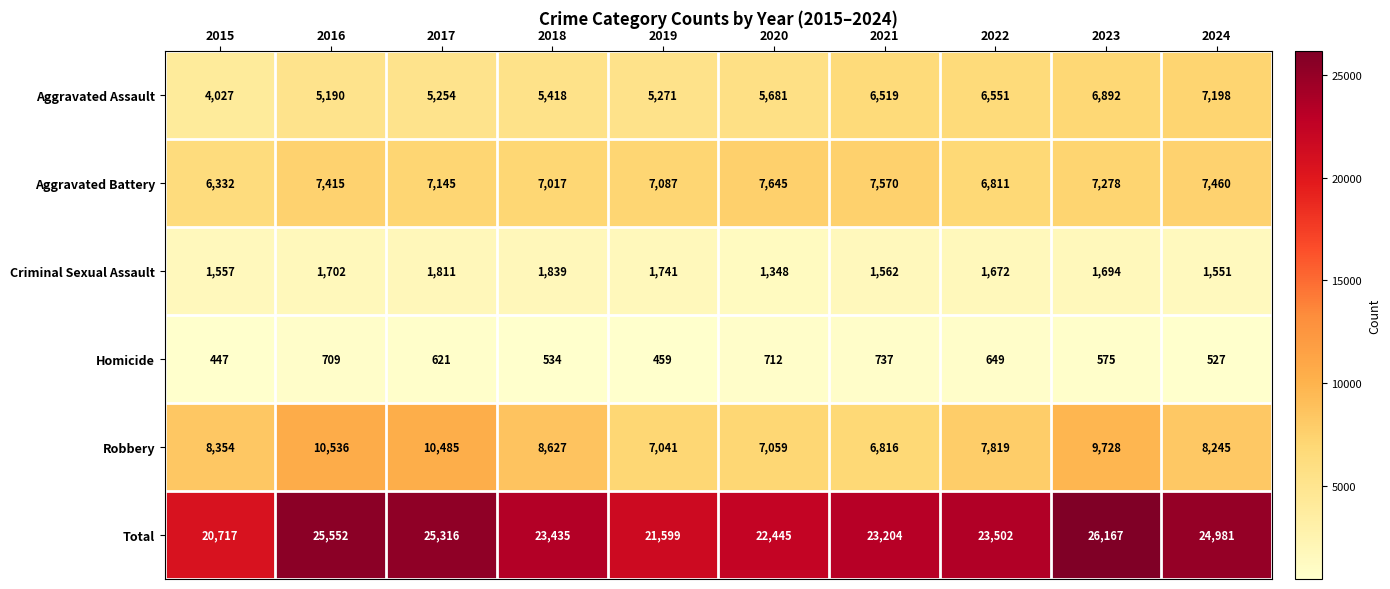

At which category is the sum across all series the highest?

2023